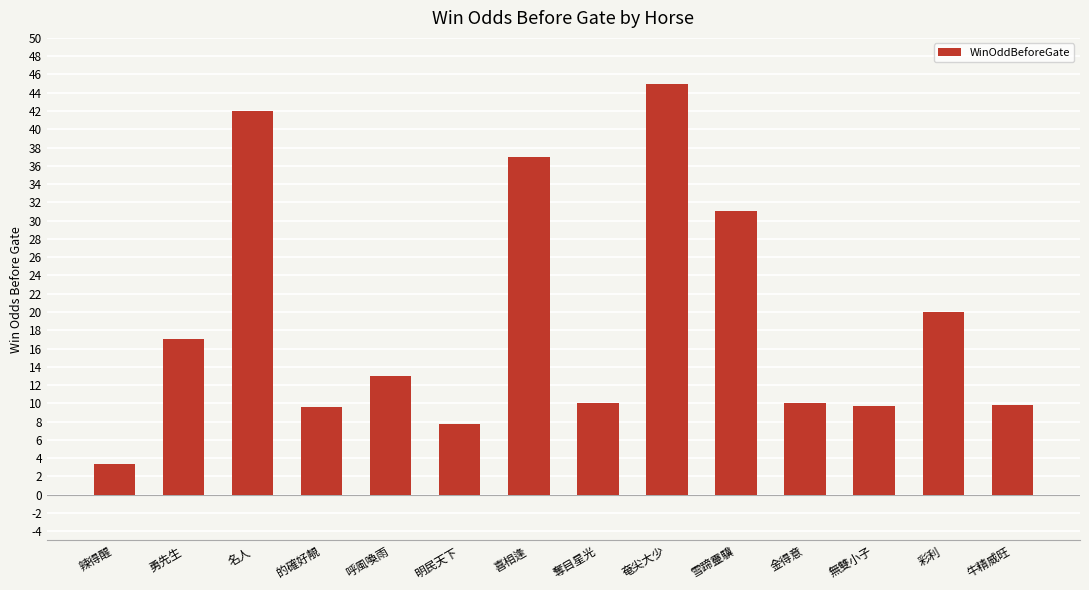

What is the smallest value displayed?

3.4